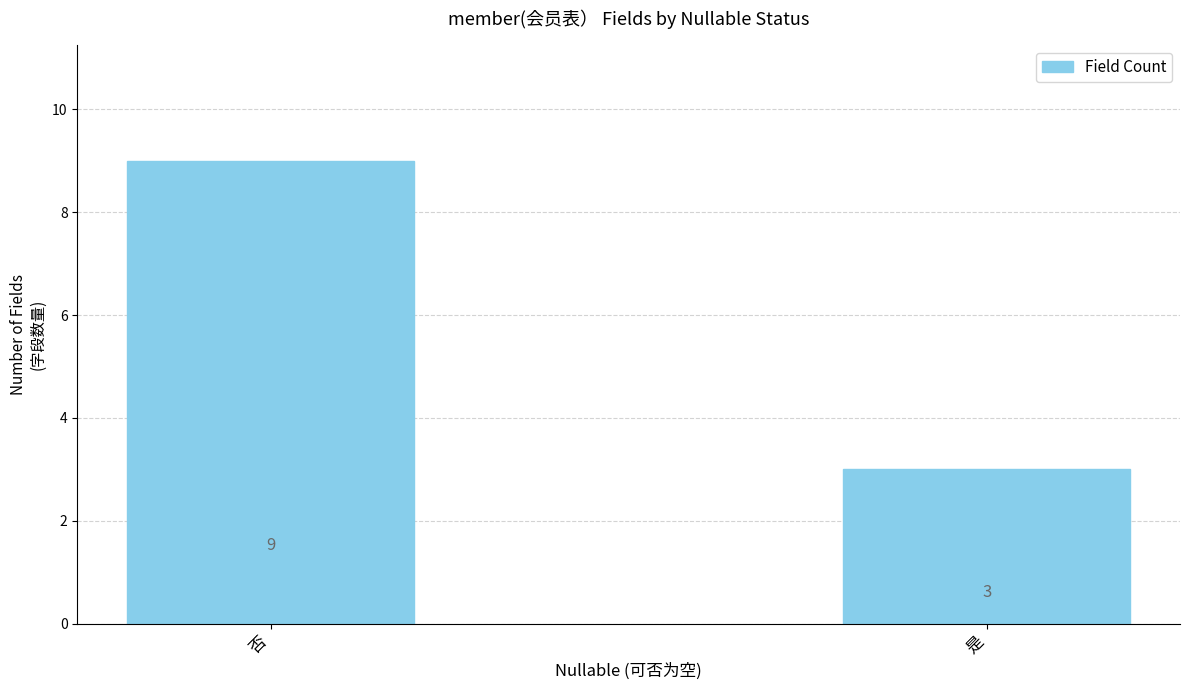

What value does the data have at 否?

9